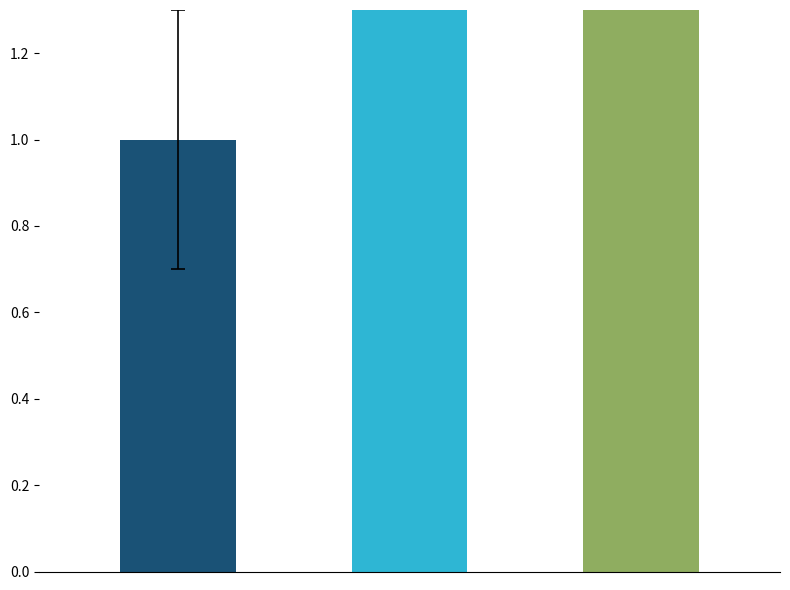

What is the smallest value displayed?

1